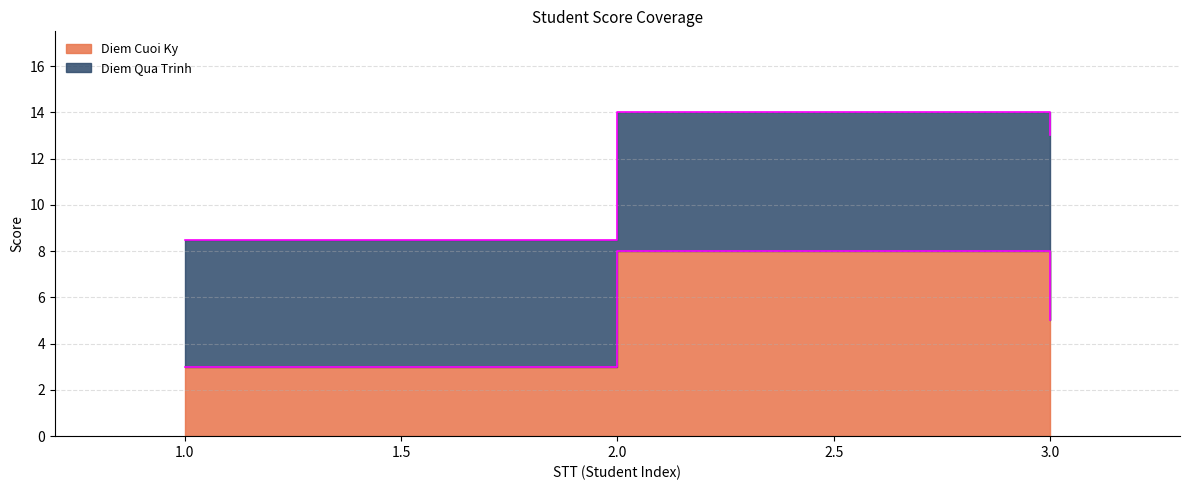

What is the minimum value shown in the chart?

3